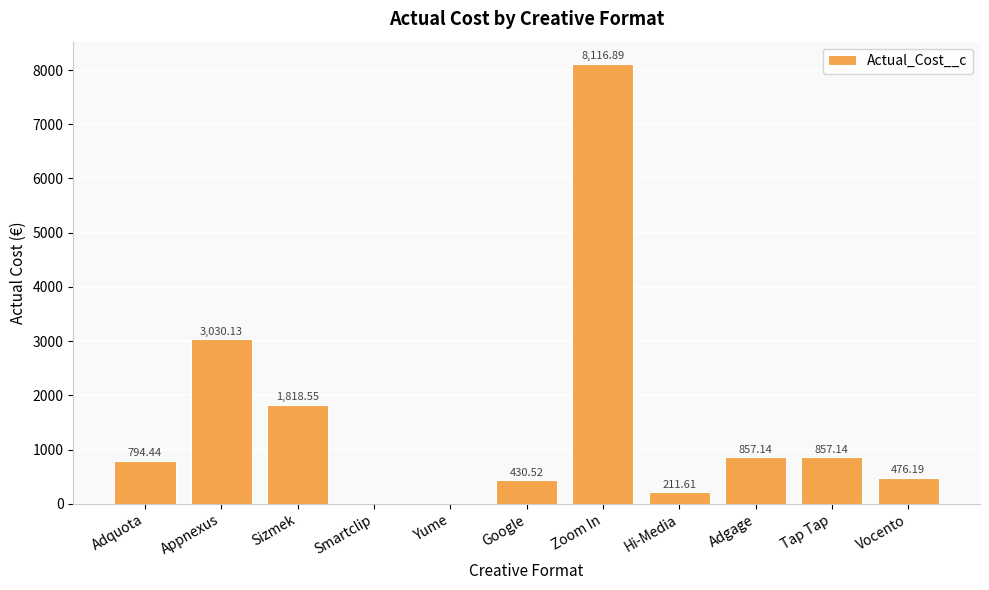

Between Tap Tap and Yume, which is larger?

Tap Tap